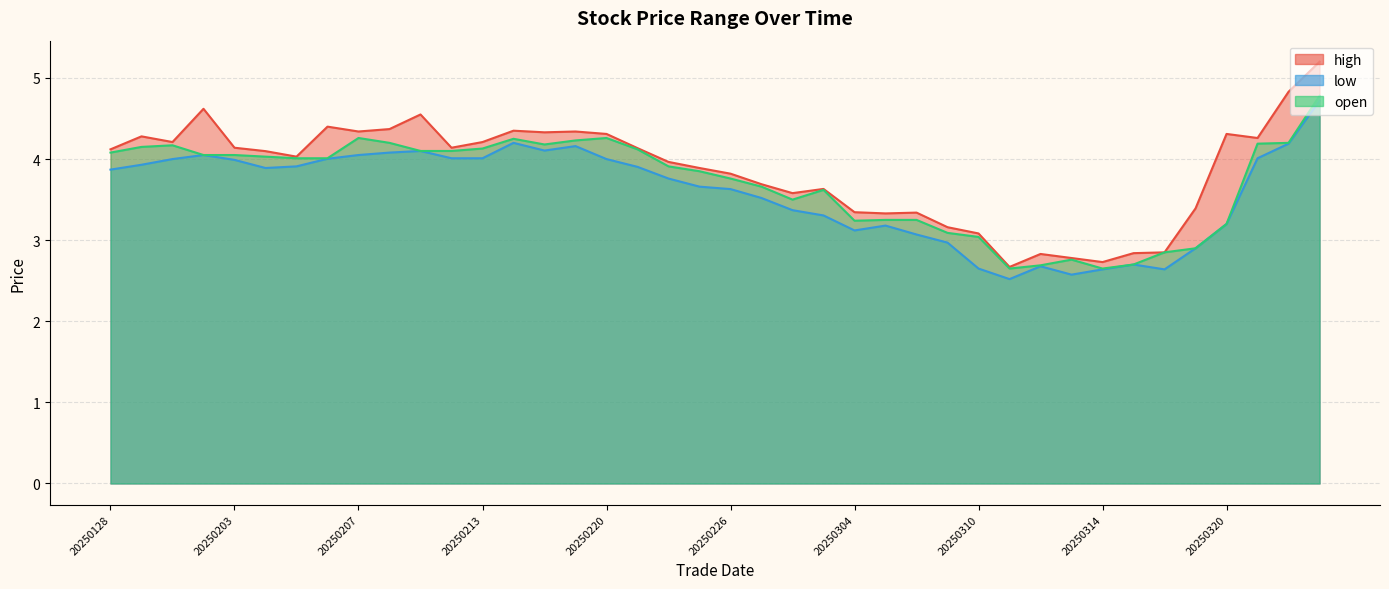

Which series has the widest spread of values?

high